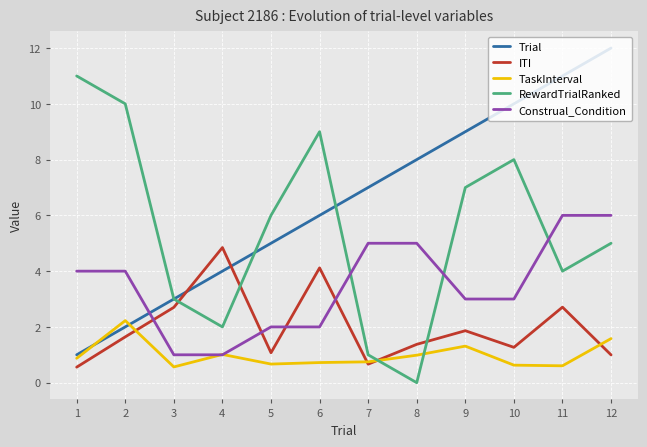

True or false: Trial and Construal_Condition cross at least once.

True